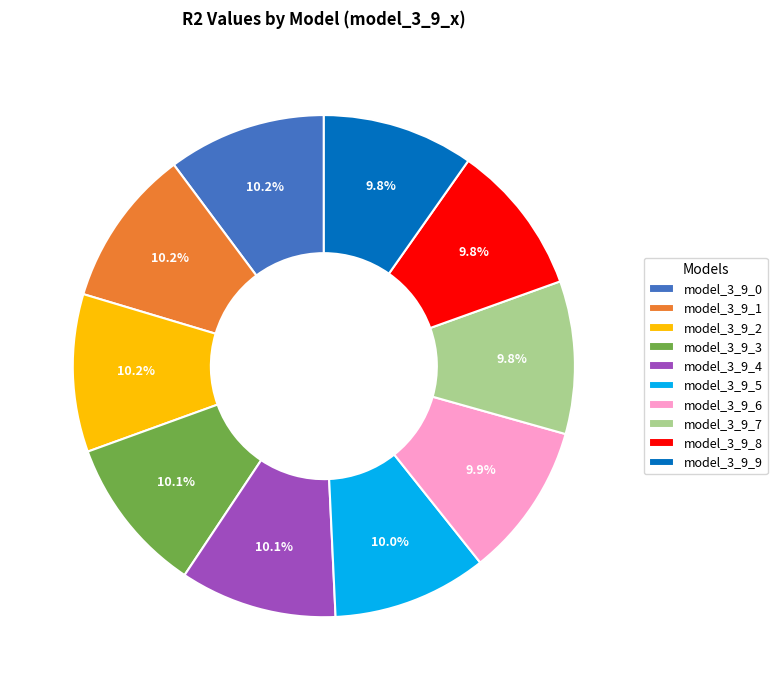

Is there any slice that represents more than half of the pie?

No